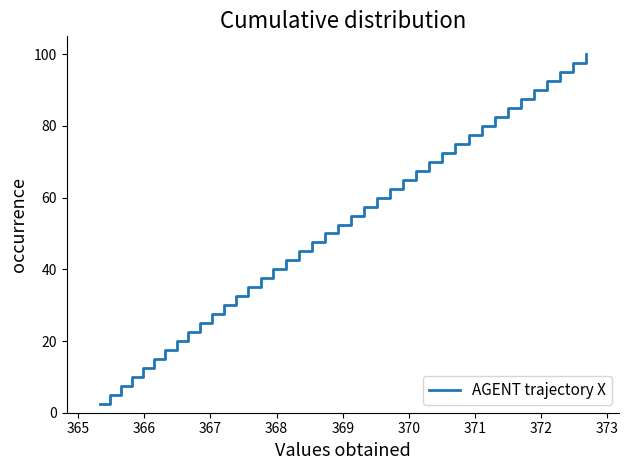

What is the maximum value shown in the chart?

100.0